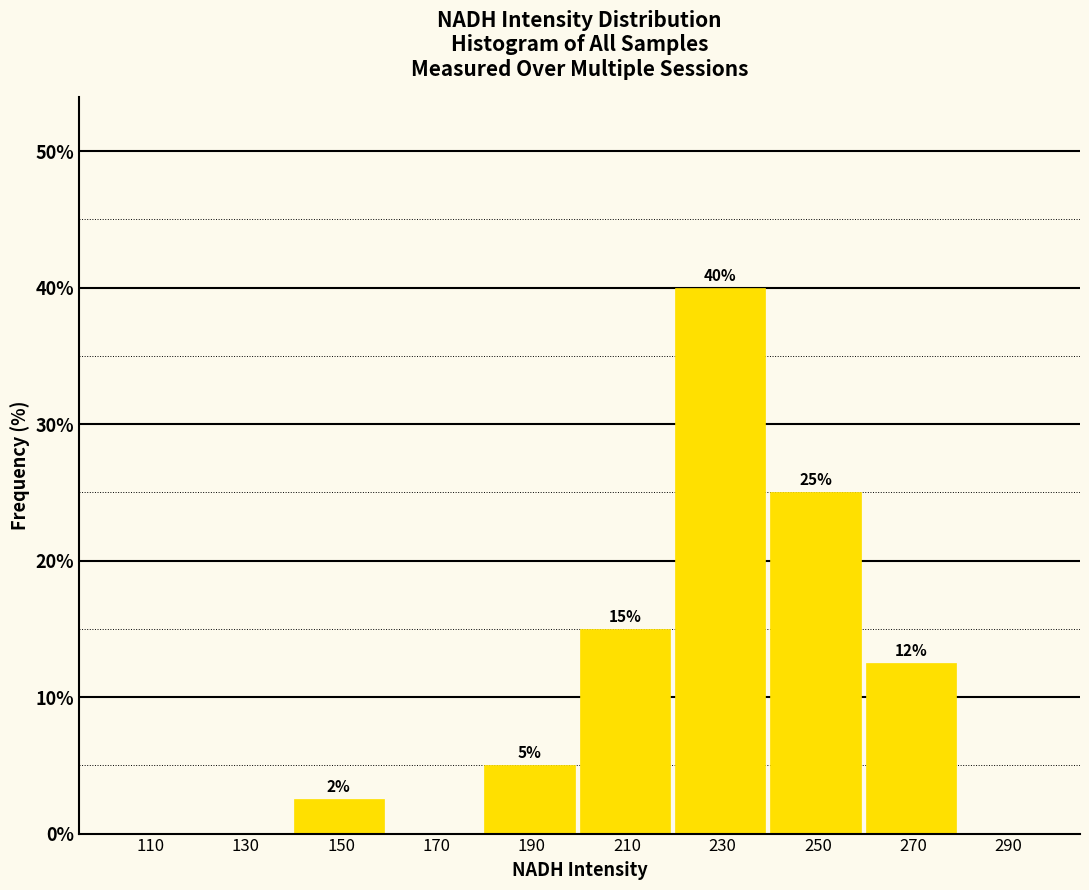

Over which range of the x-axis is the bar tallest?

220 to 240